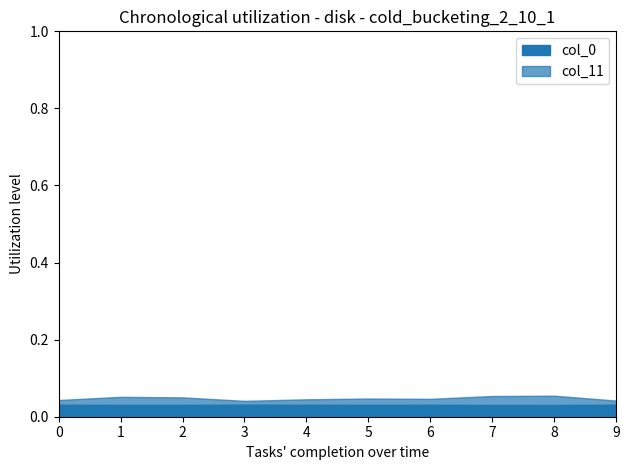

At how many categories does at least one series exceed 0?

10